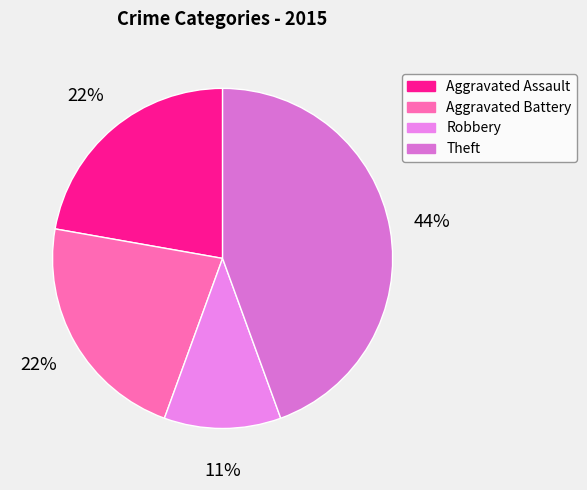

What is the largest slice in the pie chart?

Theft